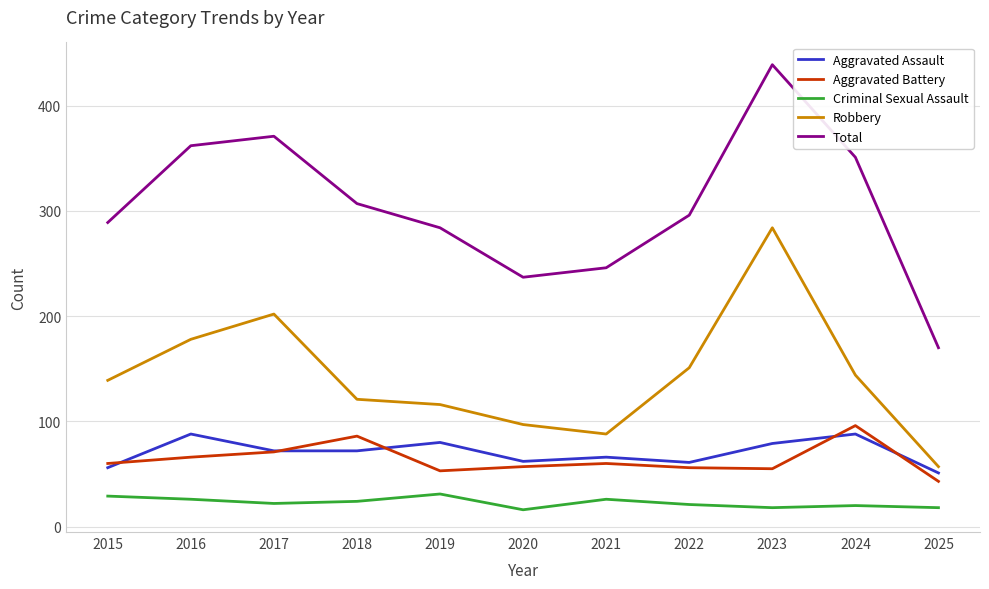

Which series has the largest total across all categories?

Total